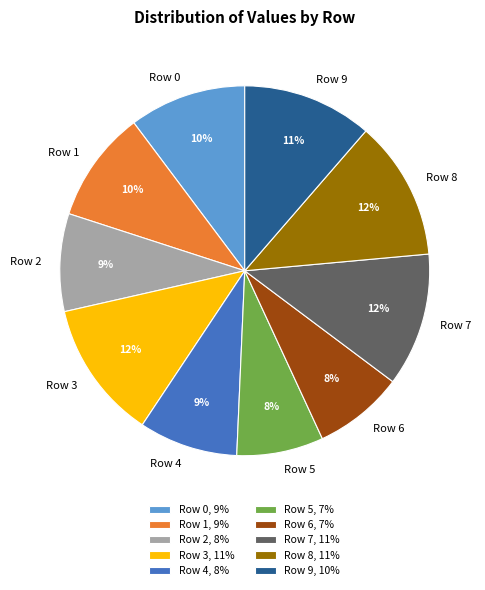

Count the number of slices in the pie.

10